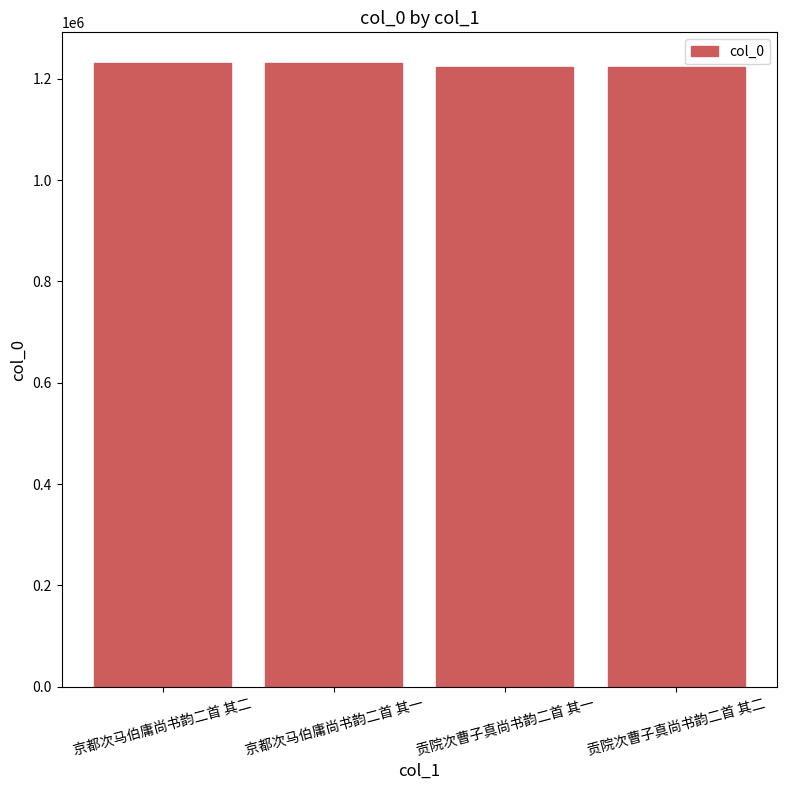

What is the smallest value displayed?

1223301